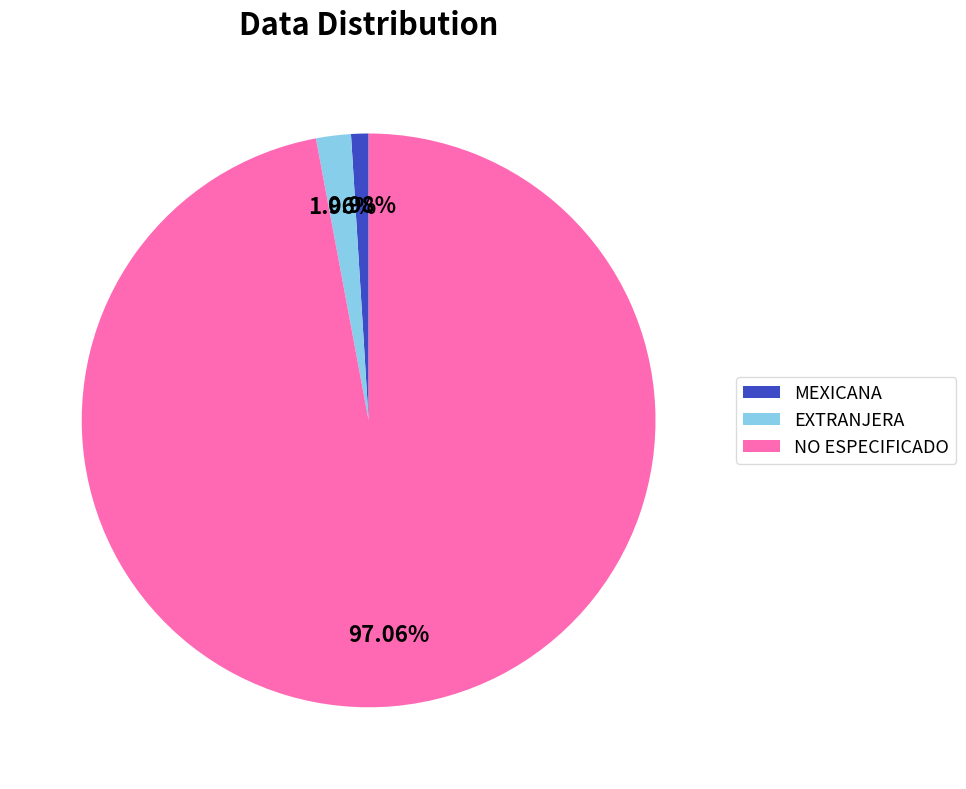

To the nearest percent, what portion does NO ESPECIFICADO represent?

97%